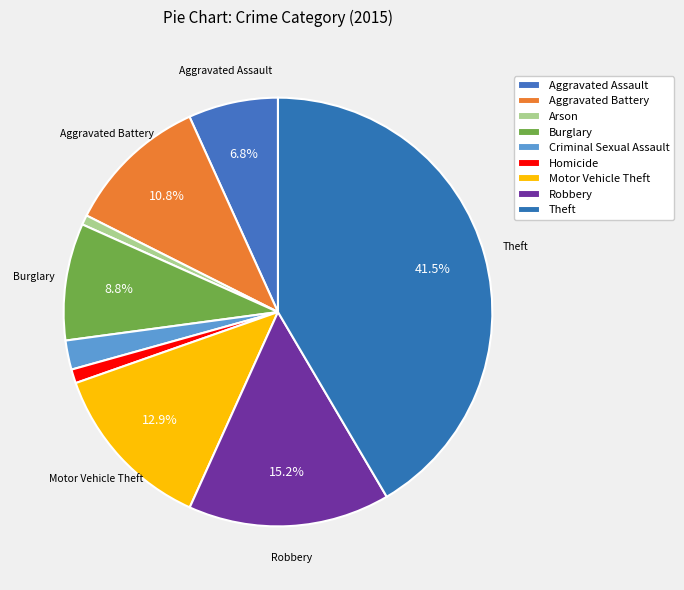

What portion of the pie excludes Robbery?

84.8%